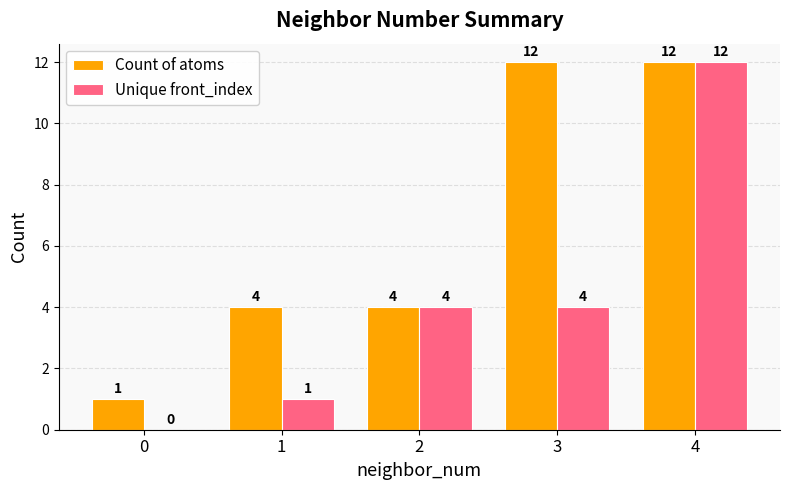

What is the average value of the Count of atoms series?

7